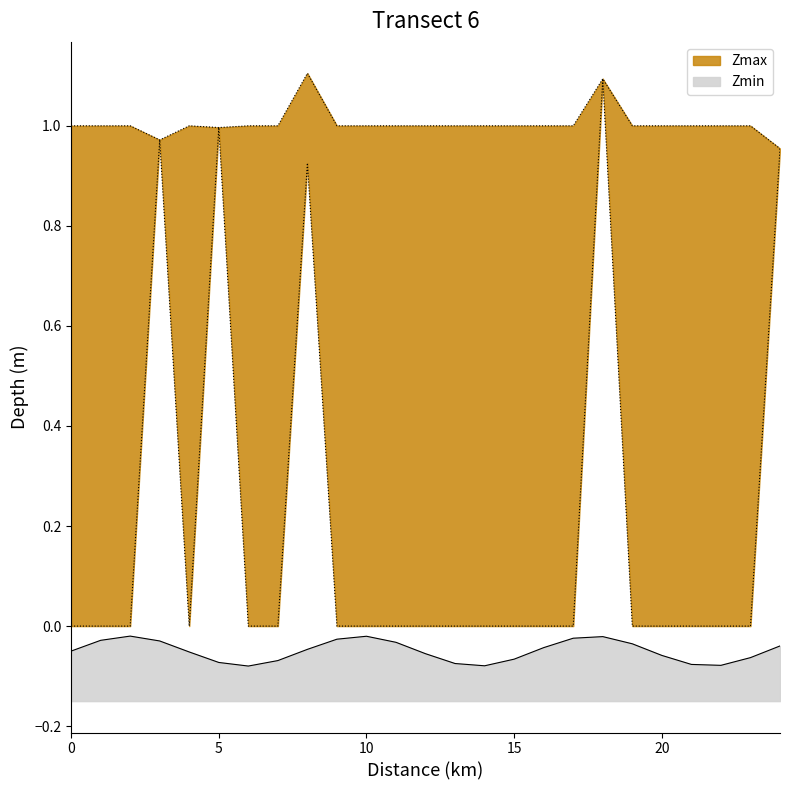

True or false: Zmin and Zmax intersect in this chart.

False